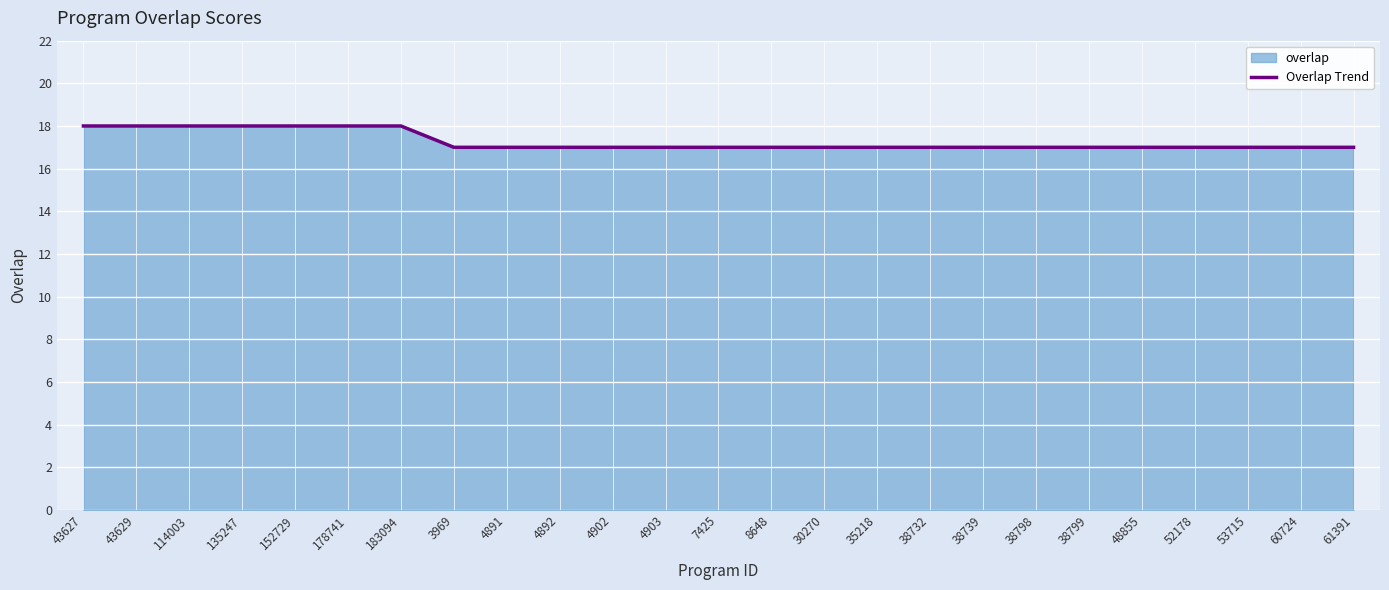

What is the label of the 10th point from the left?

4892